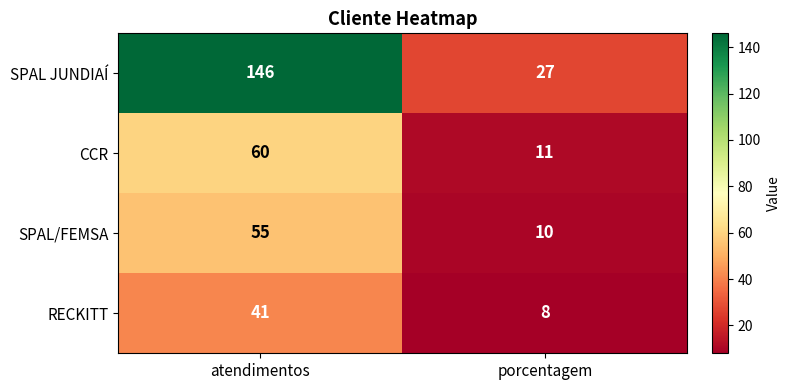

What is the difference between the maximum and minimum values in the RECKITT series?

33